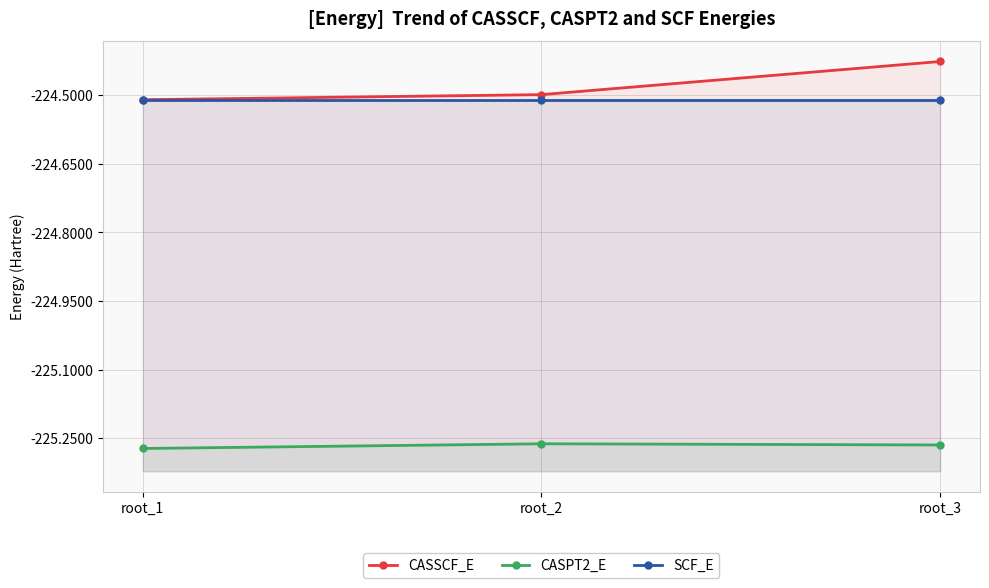

What is the difference between the maximum and minimum values in the CASSCF_E series?

0.1